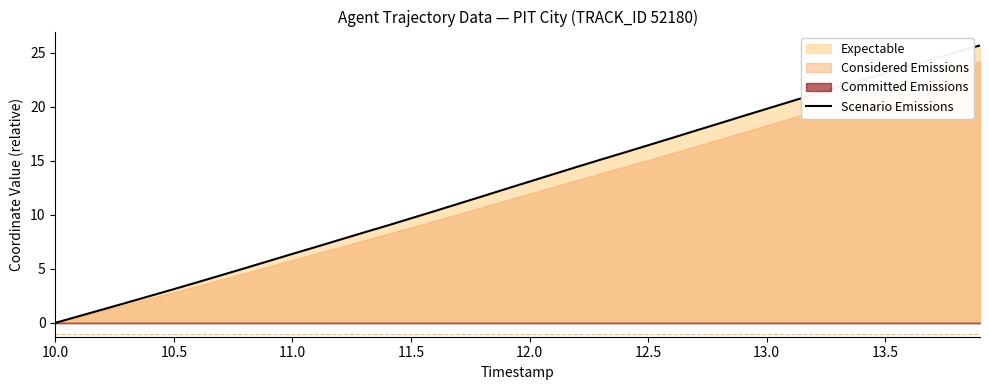

How many lines are shown in the chart?

1